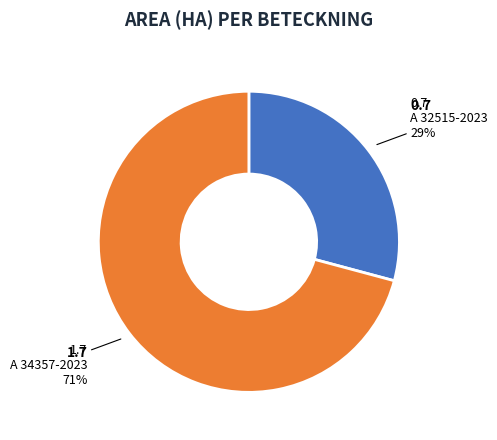

Is there a majority slice in this chart?

Yes